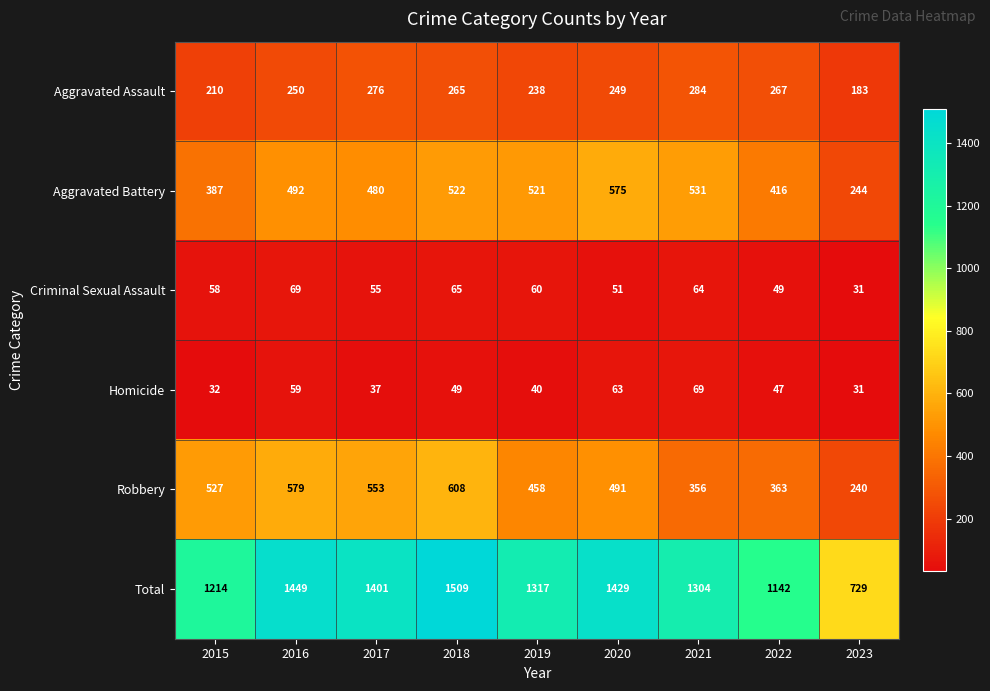

At which category does the chart reach its minimum across all series?

2023